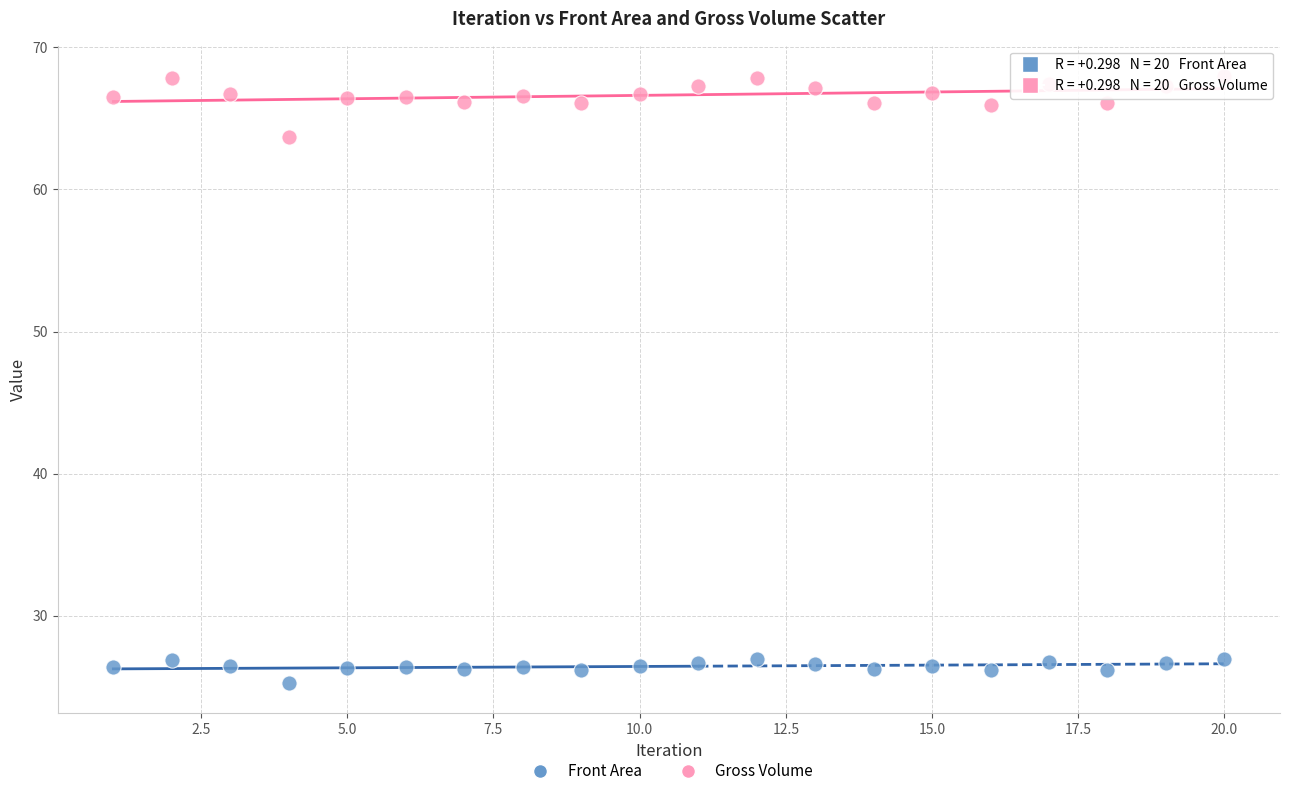

Which series contains the highest Y value?

Gross Volume